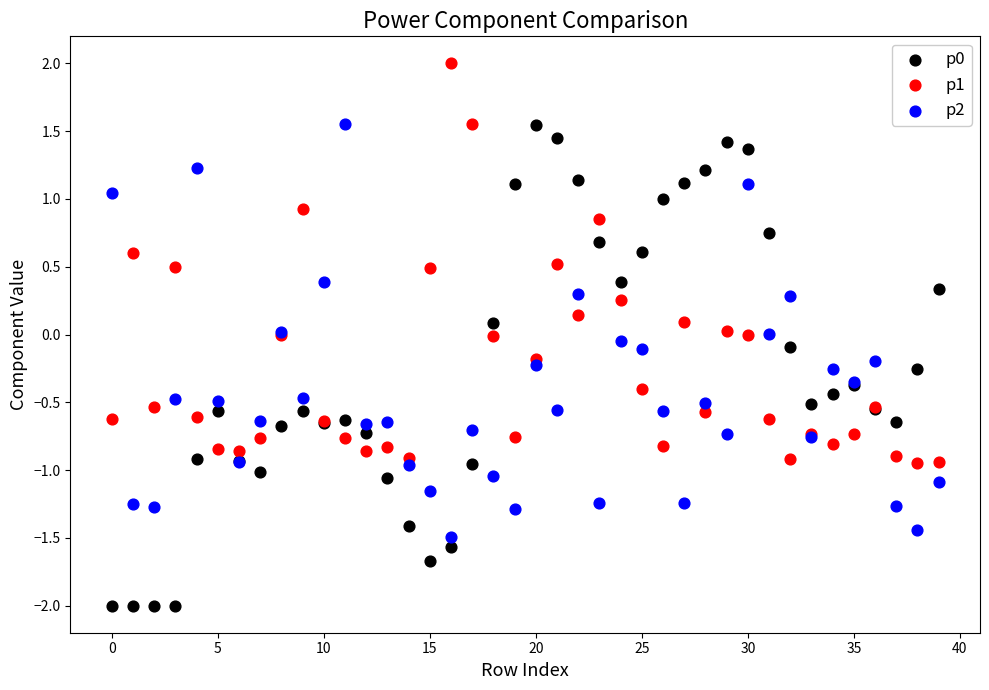

Which series reaches the maximum Y coordinate?

p1